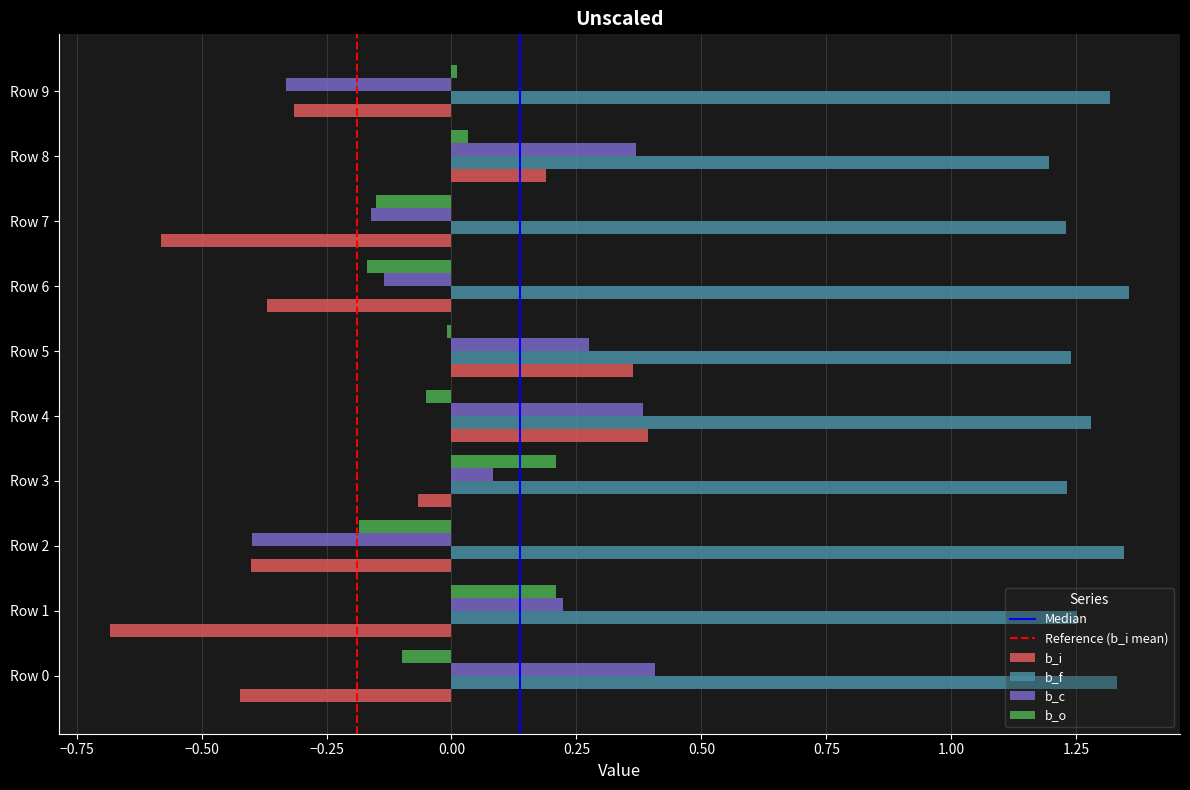

At Row 3, list the series in order from largest to smallest.

b_f, b_o, b_c, b_i